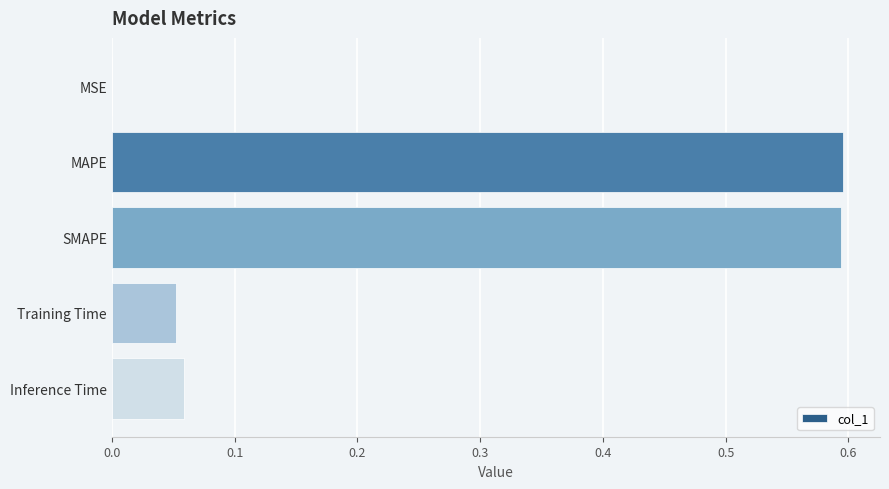

True or false: the data shows 0.8 at SMAPE.

False